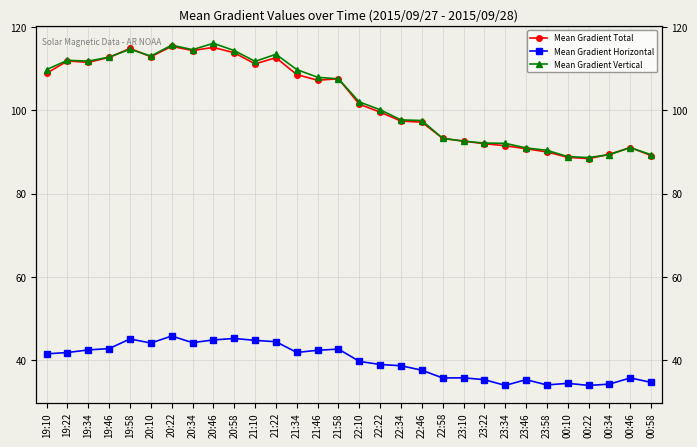

True or false: Mean Gradient Vertical has more than 0 points higher than both neighbors.

True